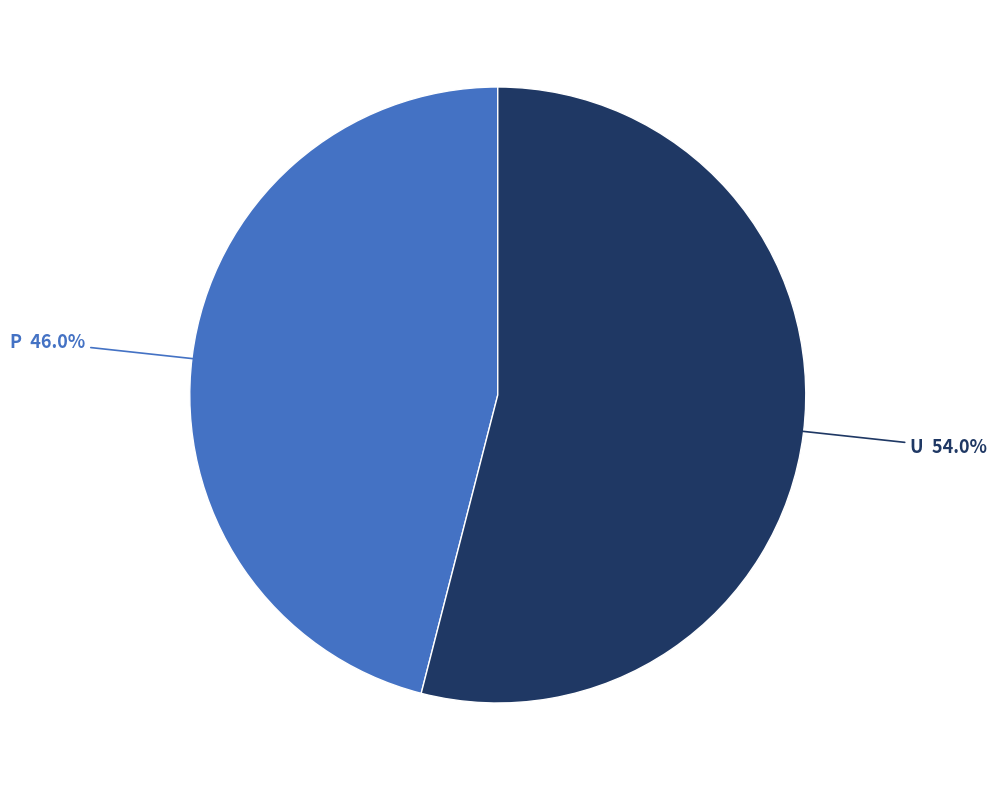

Is there a majority slice in this chart?

Yes